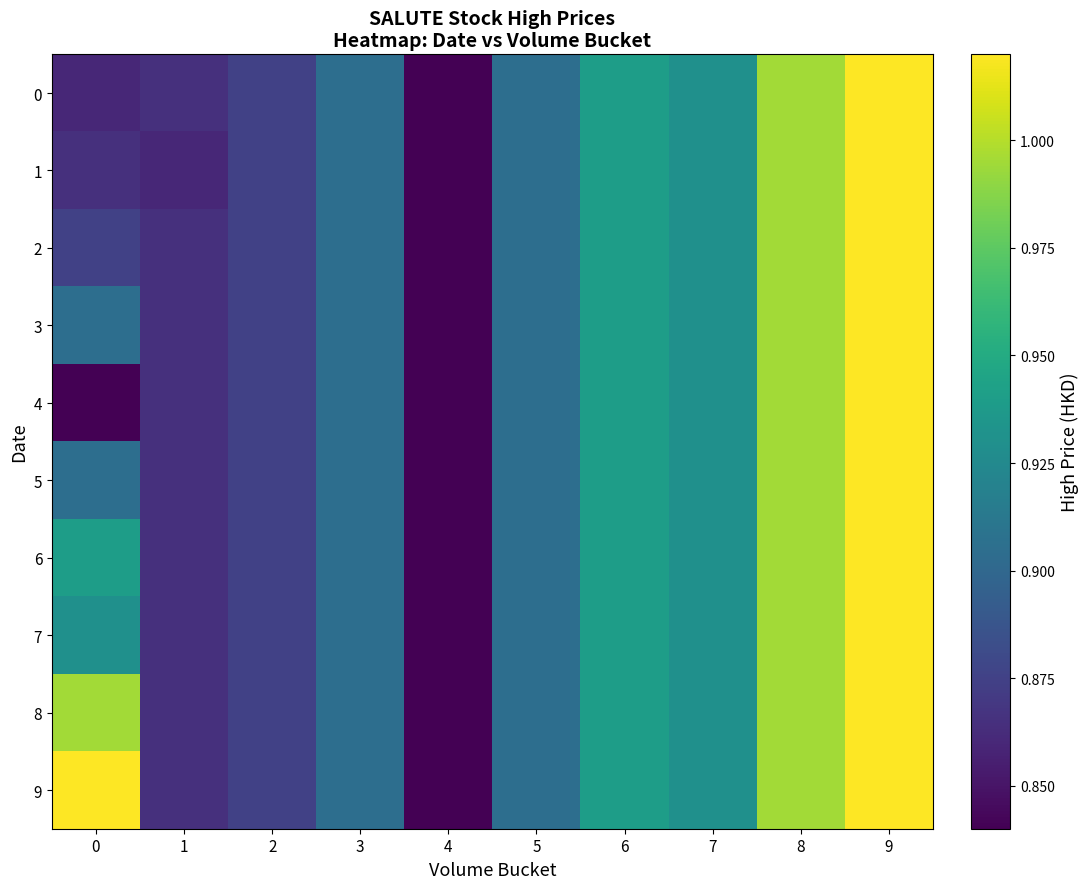

What is the maximum value shown in the chart?

1.0